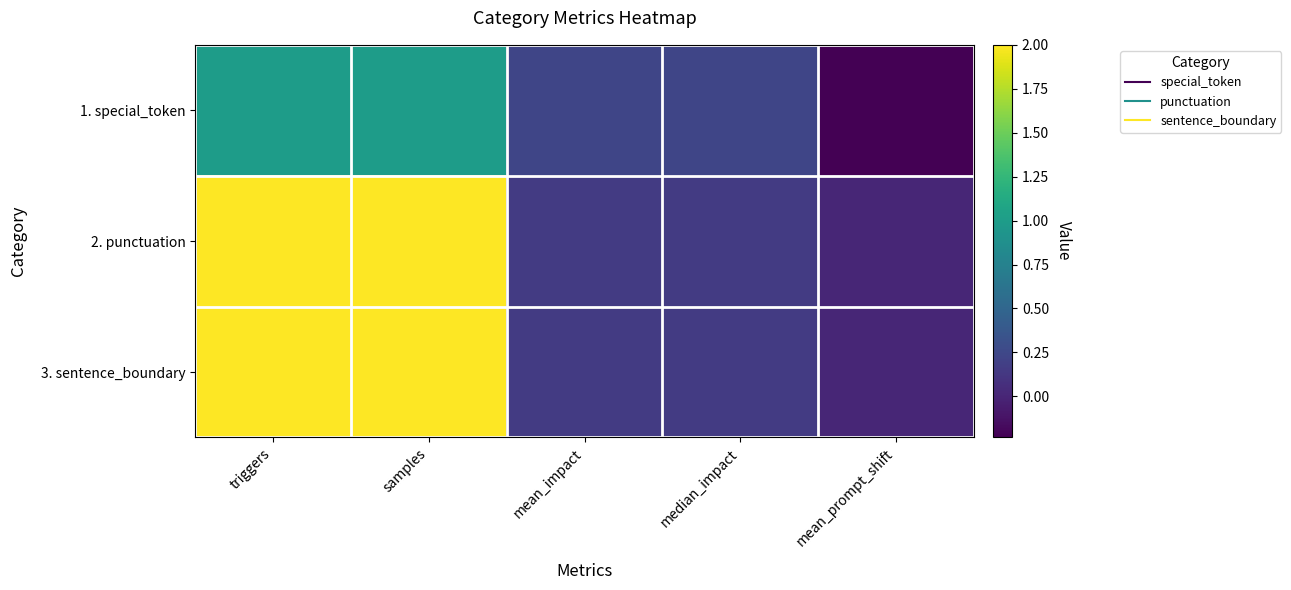

List the series in order of their peak value, highest first.

2. punctuation, 3. sentence_boundary, 1. special_token